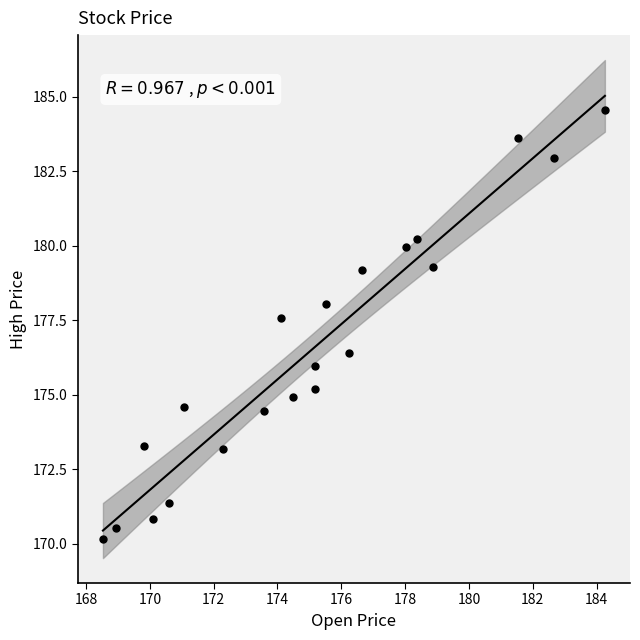

What is the range of Y values (max minus min)?

14.4